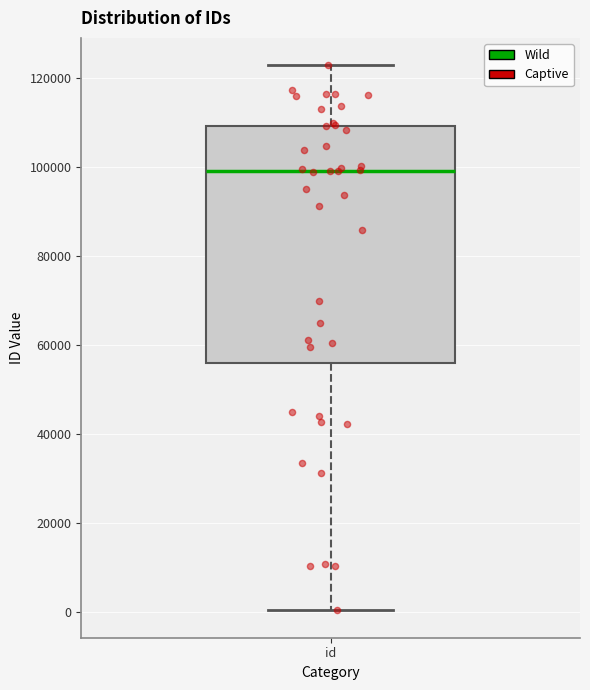

Read this box plot against the y-axis: the position of the median line, the range covered by the box, and the ends of both whiskers. The values are not printed on the chart, so give them approximately, as read against the axis.

median 98000, box 56000 to 110000, whiskers 0 to 122000